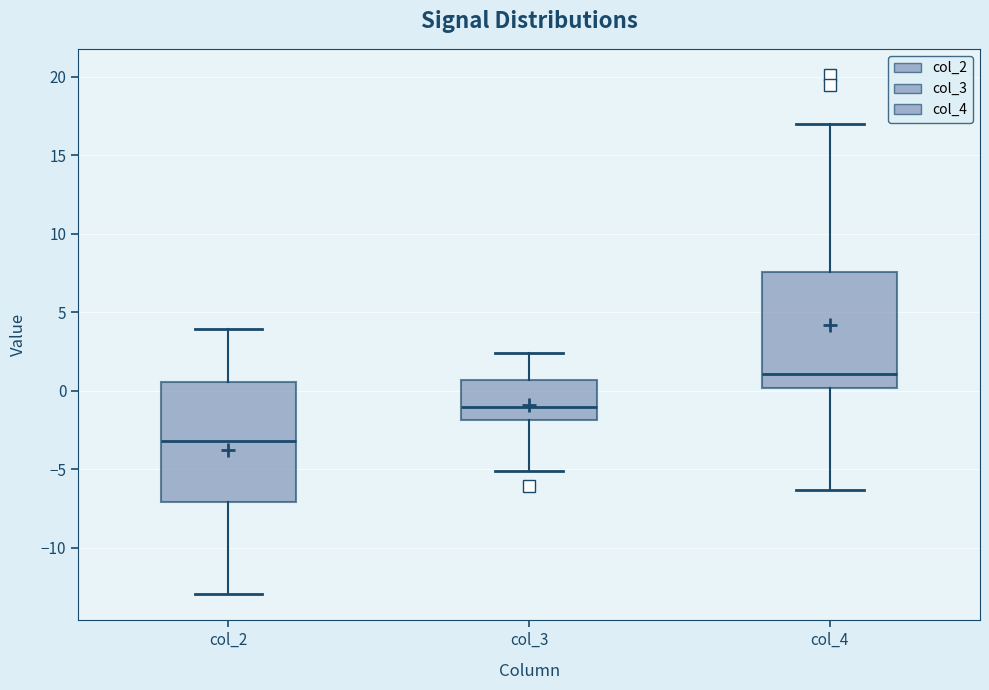

Reading left to right, read every box against the y-axis: the position of its median line, the range the box covers, and the ends of its whiskers. The values are not printed on the chart, so give them approximately, as read against the axis.

col_2: median -3.0, box -7.0 to 0.5, whiskers -13.0 to 4.0
col_3: median -1.0, box -2.0 to 0.5, whiskers -5.0 to 2.5
col_4: median 1.0, box 0.0 to 7.5, whiskers -6.5 to 17.0